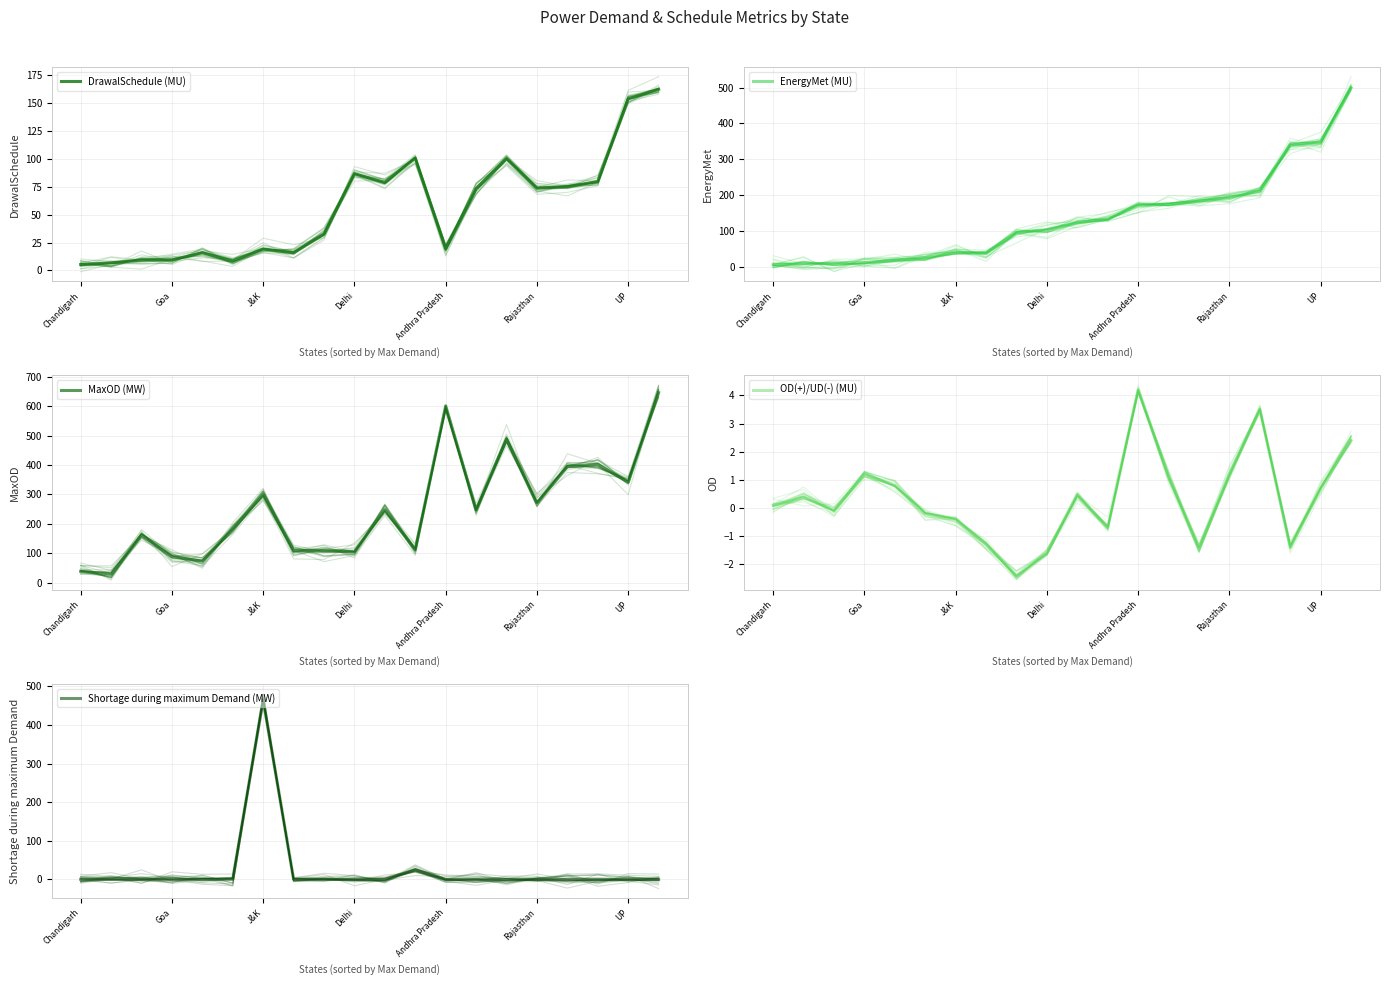

Reading left to right, what are all the values shown in this chart?

DrawalSchedule (MU): 5.3	6.8	9.3	9.4	15.9	8.5	19.2	15.8	32.4	86.6	78.7	100.5	19.3	73.2	100.1	73.6	74.9	79.6	153.5	162.1
EnergyMet (MU): 5.3	7.3	9.2	11.1	16.8	25.4	38.4	38.3	95.1	102.8	122.5	132.6	170.8	174.1	182.7	193.4	211.2	340.5	348.5	499.3
MaxOD (MW): 38.0	29.0	162.0	88.0	73.0	182.0	300.0	109.0	108.0	105.0	248.0	112.0	602.0	248.0	489.0	271.0	395.0	403.0	341.0	647.0
OD(+)/UD(-) (MU): 0.1	0.4	-0.1	1.2	0.8	-0.2	-0.4	-1.3	-2.4	-1.6	0.5	-0.7	4.2	1.1	-1.4	1.2	3.5	-1.4	0.7	2.4
Shortage during maximum Demand (MW): 0.0	0.0	0.0	0.0	0.0	0.0	466.0	0.0	0.0	0.0	0.0	25.0	0.0	0.0	0.0	0.0	0.0	0.0	0.0	0.0